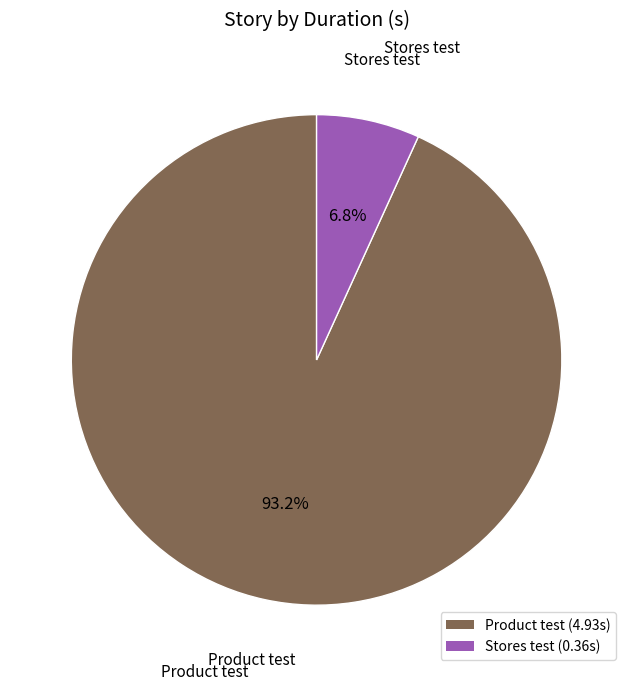

Which slice represents more than half of the pie?

Product test